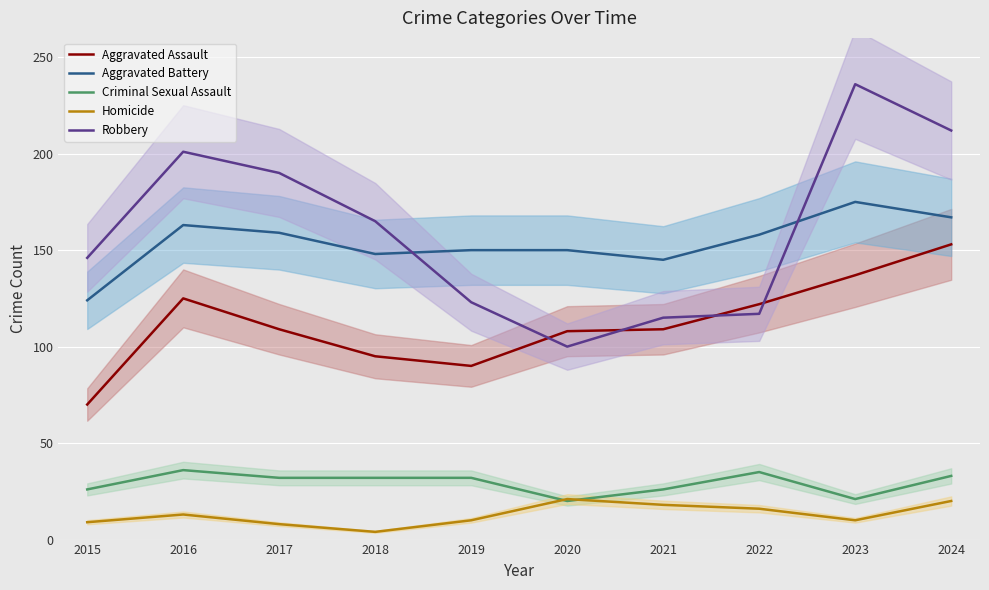

How many lines are shown in the chart?

5